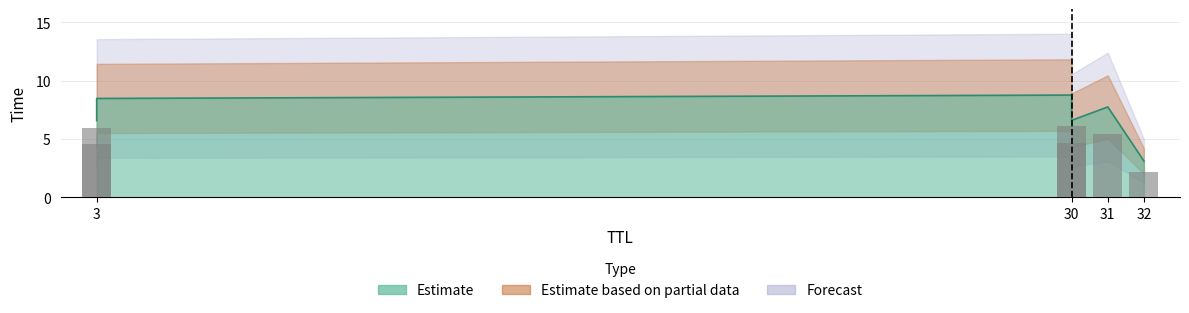

What is the smallest value displayed?

3.1